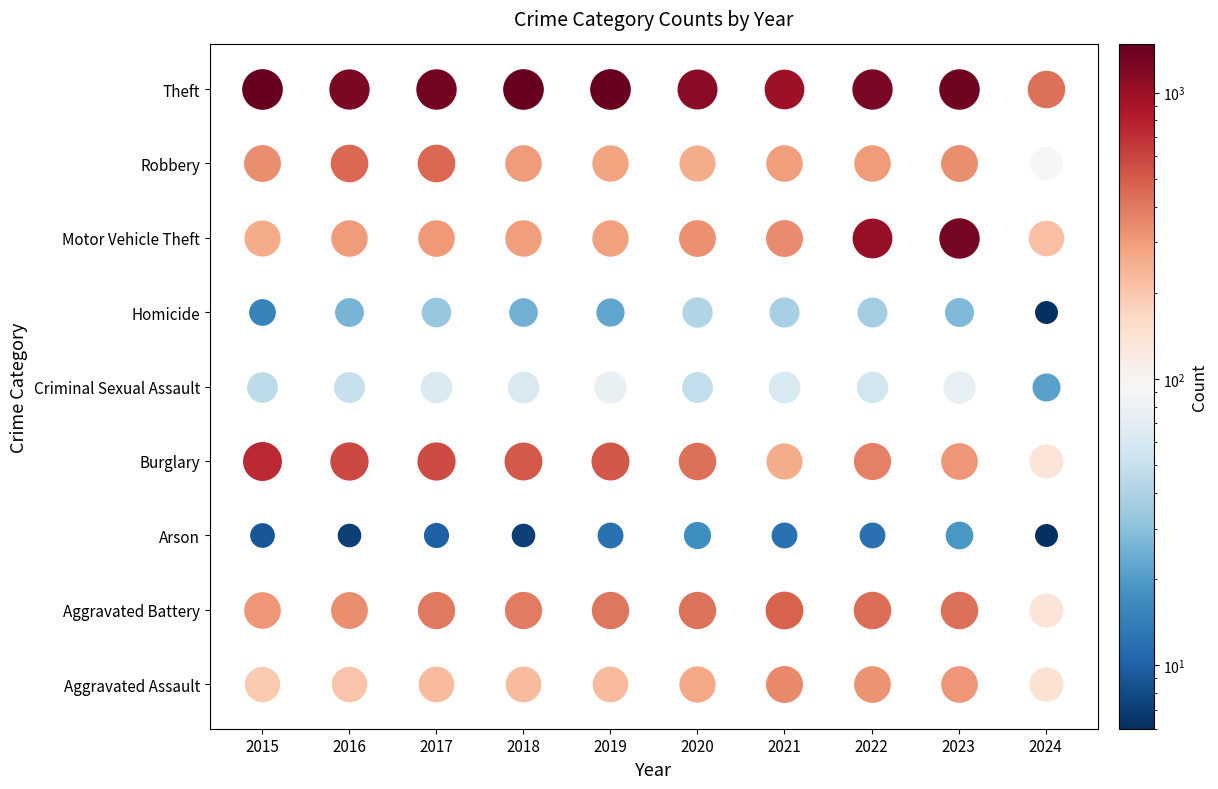

What is the greatest value displayed?

1474